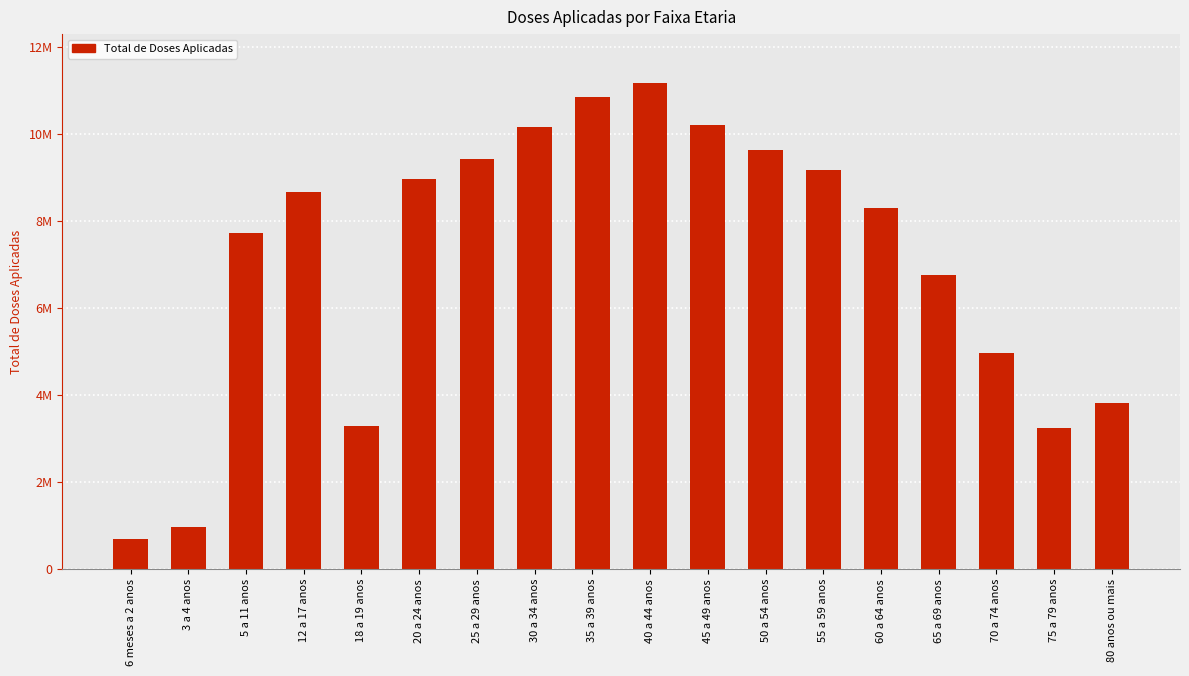

Are the bars horizontal?

No